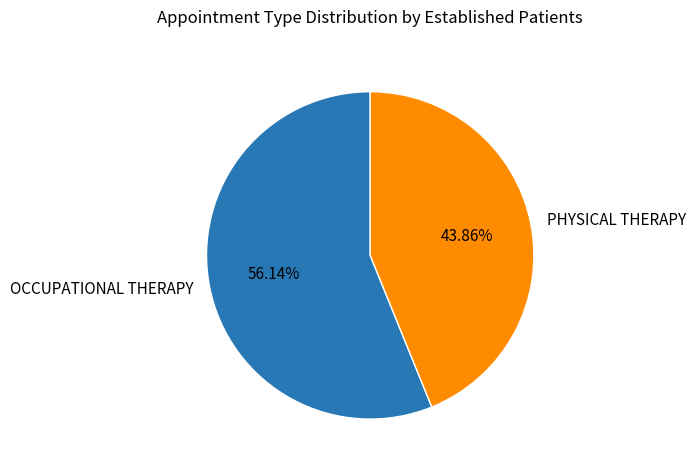

Which category has the smallest portion of the pie?

PHYSICAL THERAPY